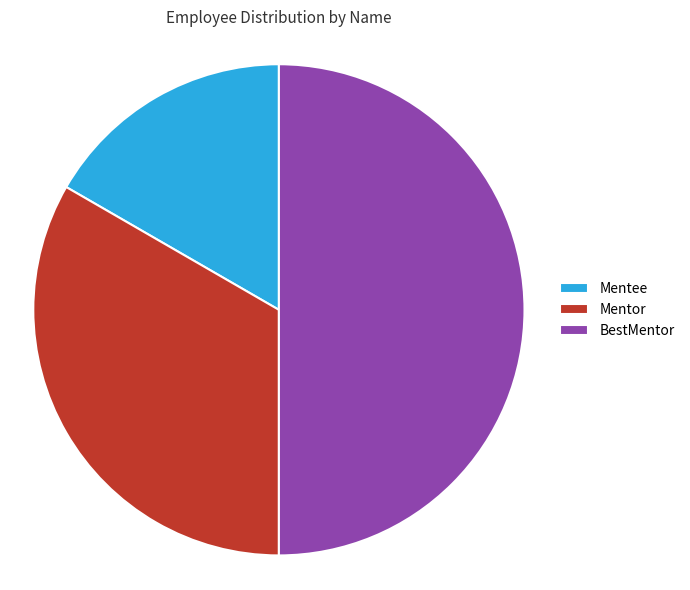

Between Mentor and BestMentor, which is larger?

BestMentor